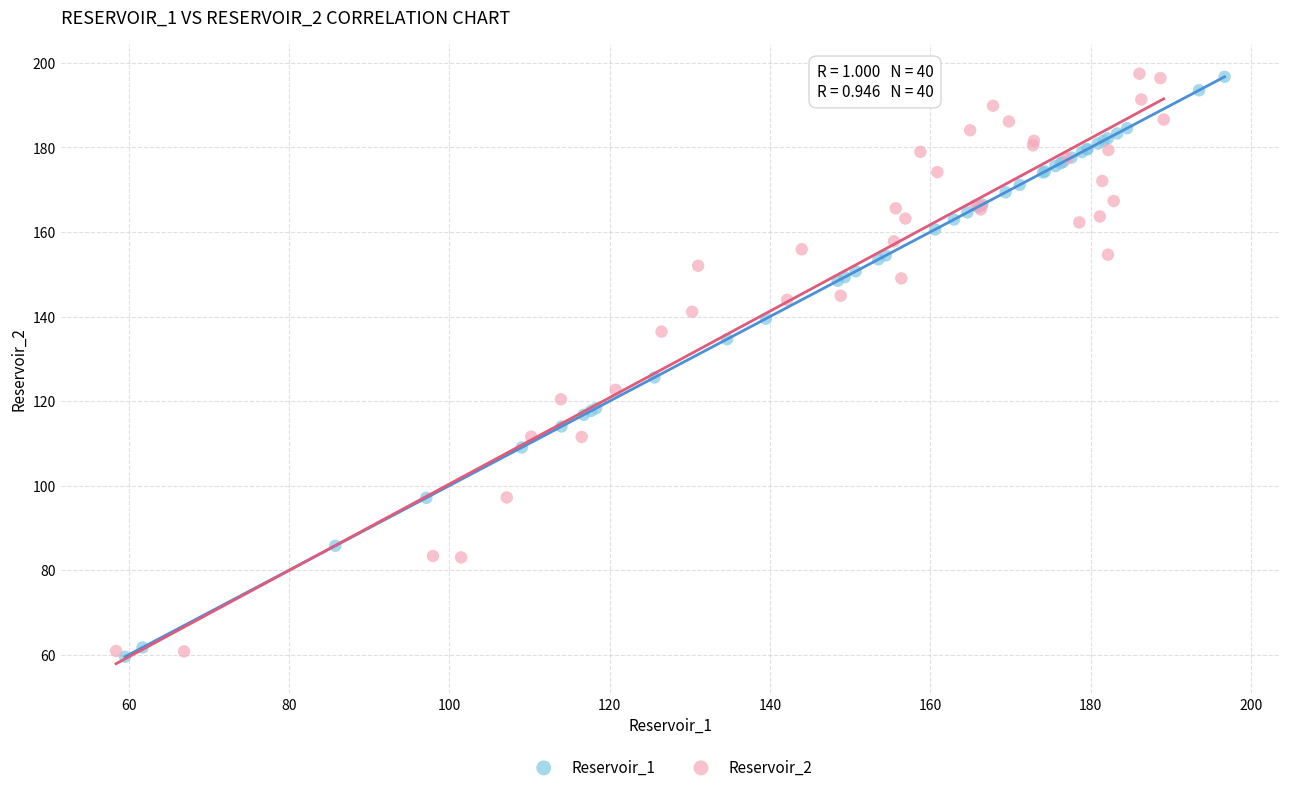

Which series contains the lowest Y value?

Reservoir_1